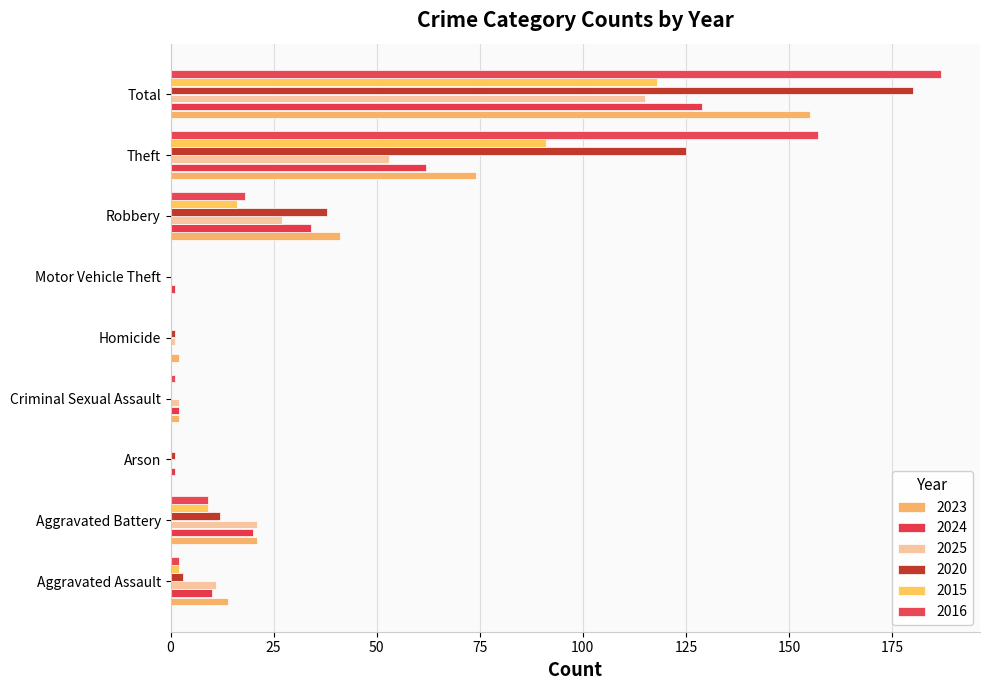

Count the number of data series in this chart.

6